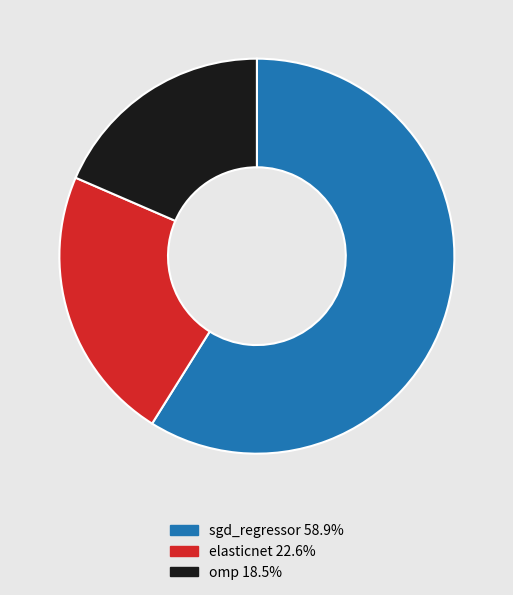

Do omp and sgd_regressor together represent more than half of the pie?

Yes